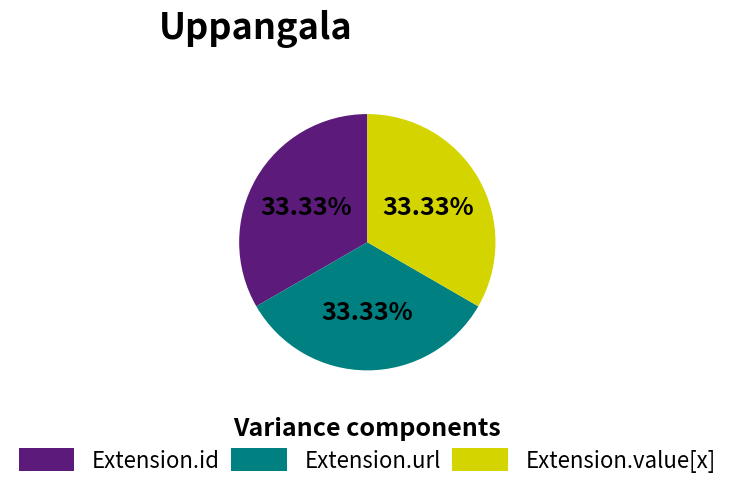

Count the number of slices in the pie.

3